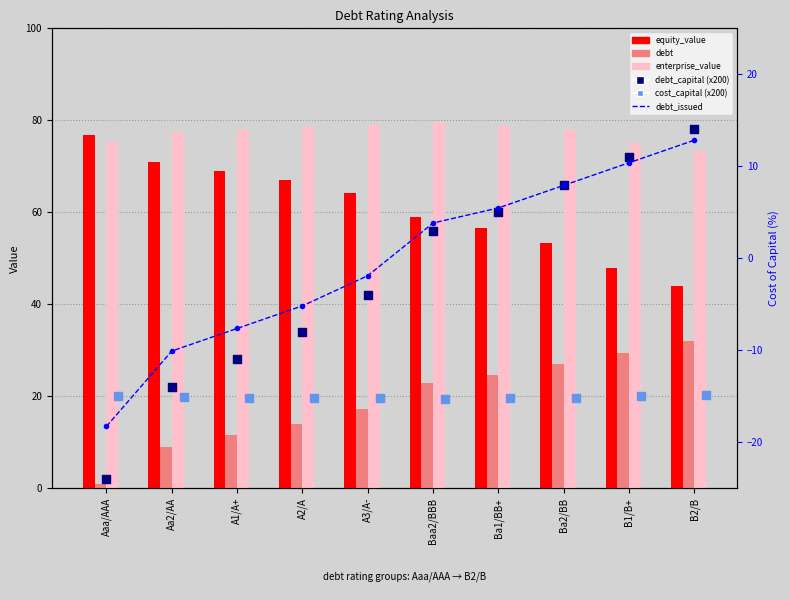

What are all the series names shown in the legend?

equity_value, debt, enterprise_value, debt_capital (x200), cost_capital (x200), debt_issued